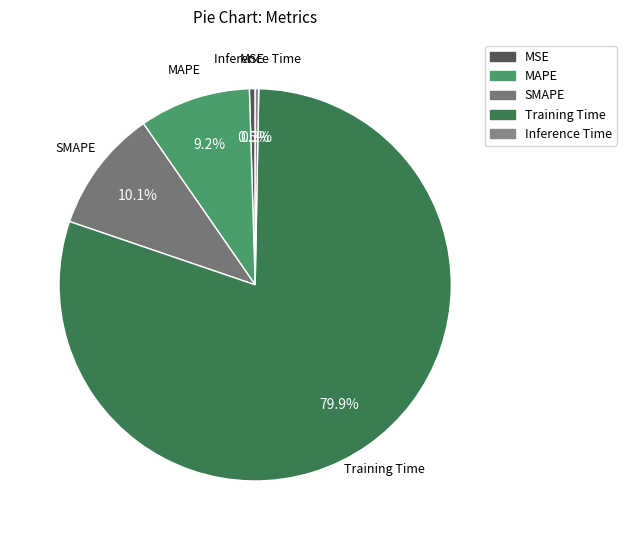

To the nearest percent, what portion does Training Time represent?

80%